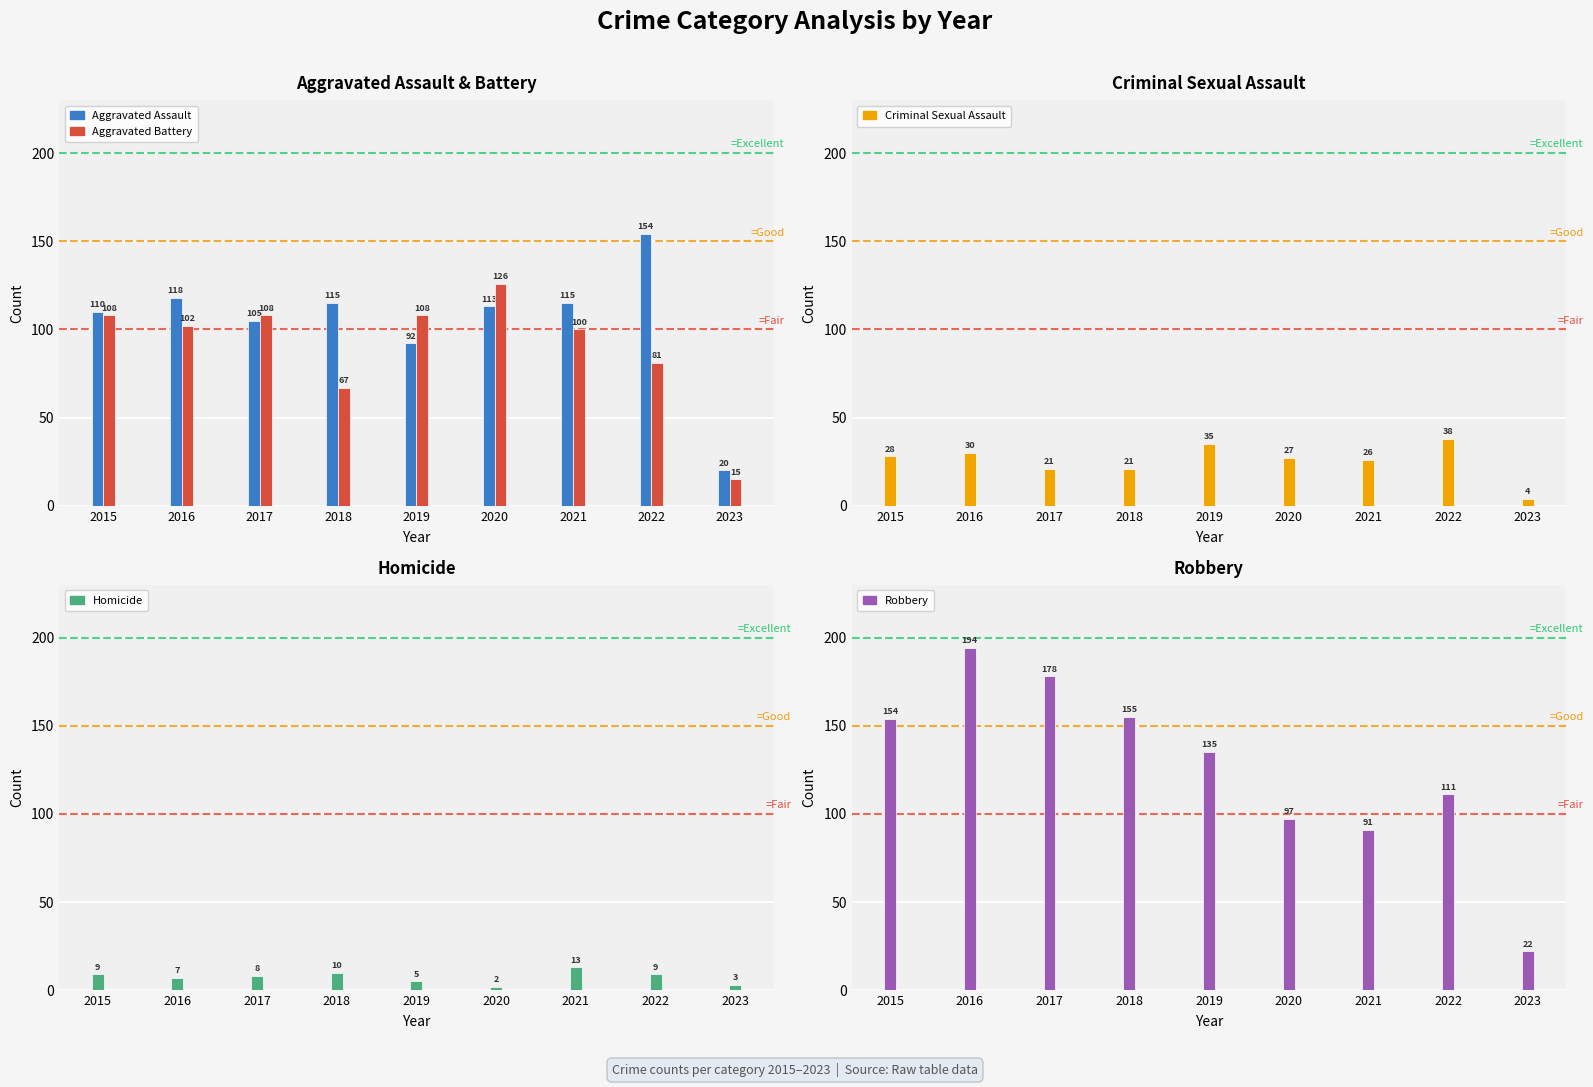

Which series changed the most between 2018 and 2021?

Robbery